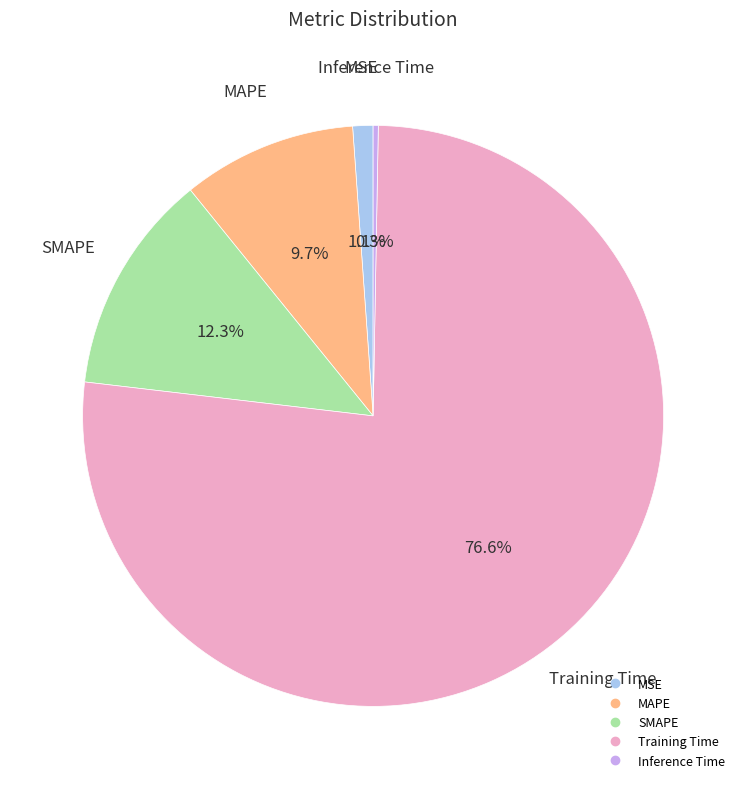

Count the number of slices in the pie.

5